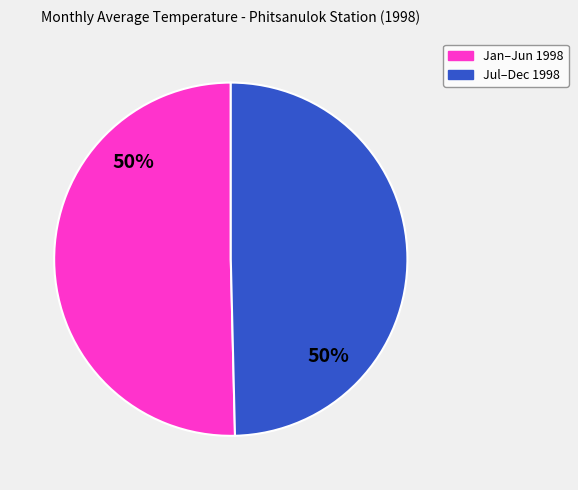

To the nearest percent, what is the average slice percentage?

50%